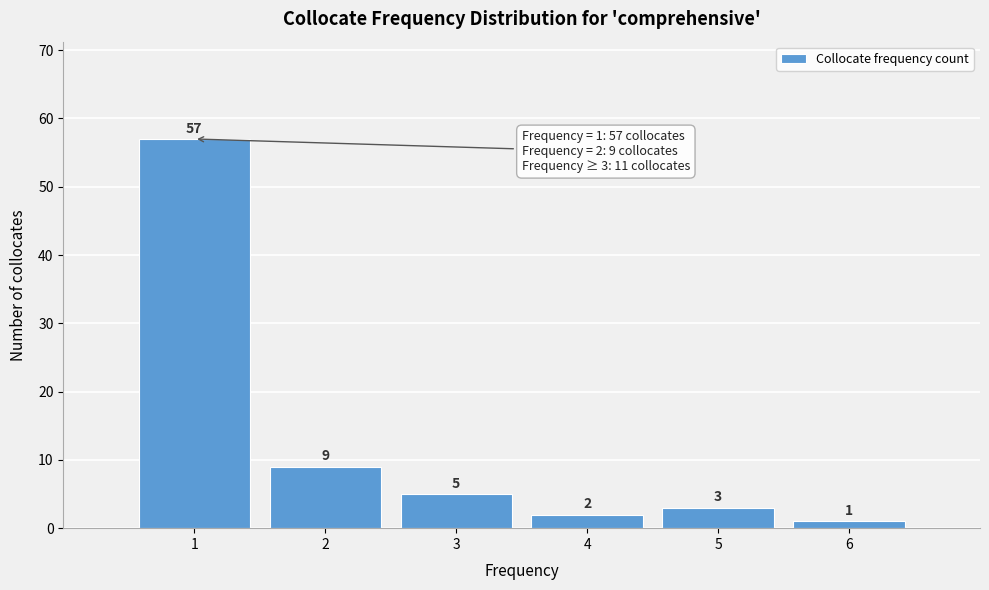

What is the height of the bar covering 3.5 to 4.5 on the x-axis?

2